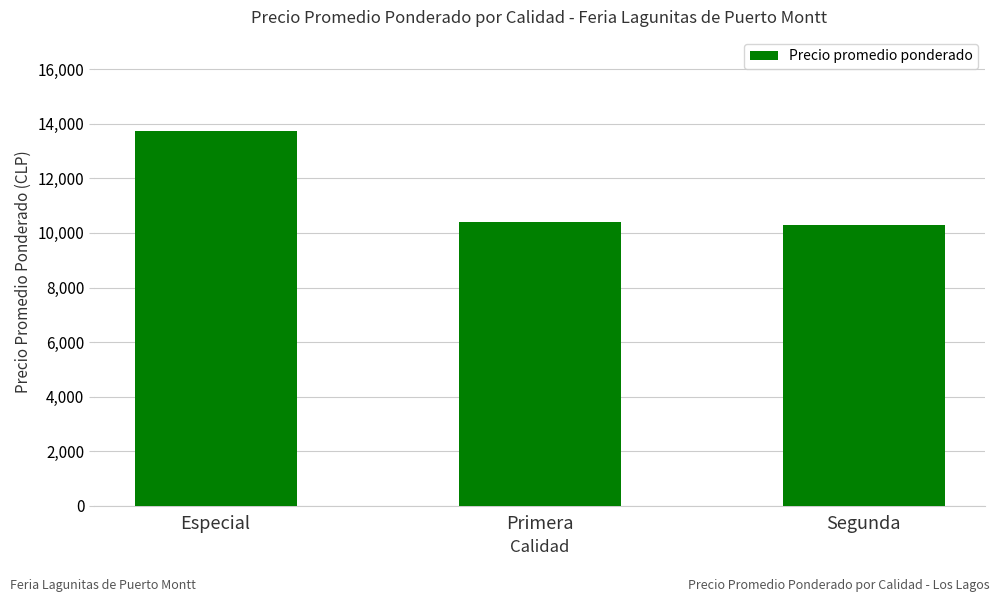

Approximately how many times larger is the value at Segunda compared to Primera?

1.0